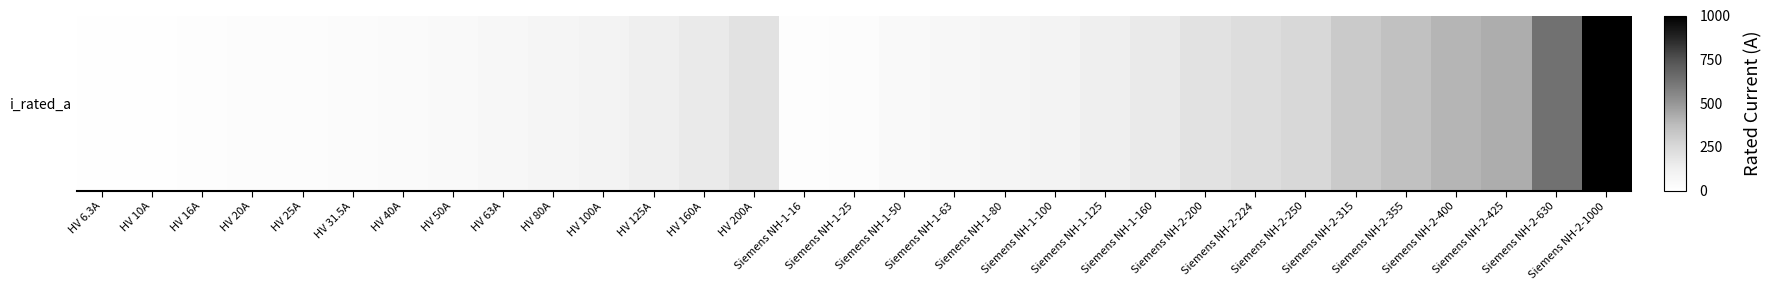

What is the minimum value shown in the chart?

6.3